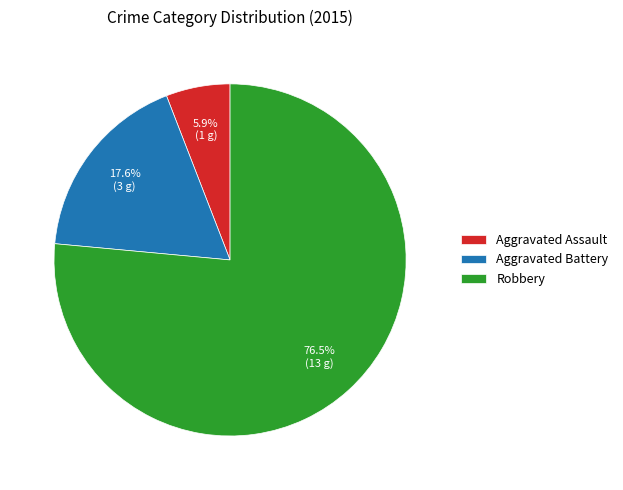

Which category has the smallest portion of the pie?

Aggravated Assault